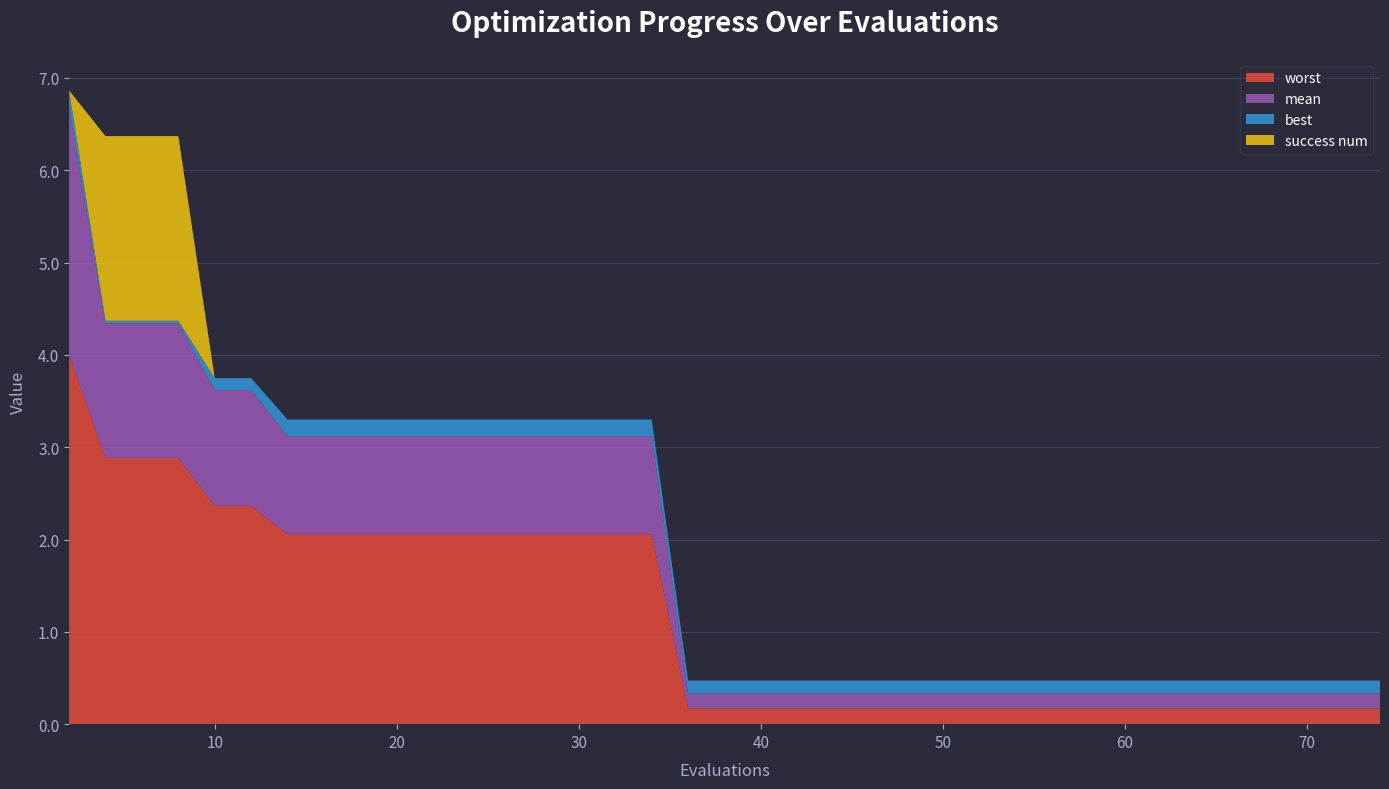

Reading left to right, what are all the values shown in this chart?

mean: 2=2.7	4=1.5	6=1.5	8=1.5	10=1.3	12=1.3	14=1.1	16=1.1	18=1.1	20=1.1	22=1.1	23=1.1	25=1.1	26=1.1	28=1.1	30=1.1	32=1.1	34=1.1	36=0.2	38=0.2	40=0.2	42=0.2	44=0.2	46=0.2	48=0.2	50=0.2	52=0.2	53=0.2	55=0.2	57=0.2	59=0.2	61=0.2	63=0.2	65=0.2	66=0.2	68=0.2	69=0.2	71=0.2	73=0.2	74=0.2
best: 2=0.2	4=0.0	6=0.0	8=0.0	10=0.1	12=0.1	14=0.2	16=0.2	18=0.2	20=0.2	22=0.2	23=0.2	25=0.2	26=0.2	28=0.2	30=0.2	32=0.2	34=0.2	36=0.1	38=0.1	40=0.1	42=0.1	44=0.1	46=0.1	48=0.1	50=0.1	52=0.1	53=0.1	55=0.1	57=0.1	59=0.1	61=0.1	63=0.1	65=0.1	66=0.1	68=0.1	69=0.1	71=0.1	73=0.1	74=0.1
worst: 2=4.0	4=2.9	6=2.9	8=2.9	10=2.4	12=2.4	14=2.1	16=2.1	18=2.1	20=2.1	22=2.1	23=2.1	25=2.1	26=2.1	28=2.1	30=2.1	32=2.1	34=2.1	36=0.2	38=0.2	40=0.2	42=0.2	44=0.2	46=0.2	48=0.2	50=0.2	52=0.2	53=0.2	55=0.2	57=0.2	59=0.2	61=0.2	63=0.2	65=0.2	66=0.2	68=0.2	69=0.2	71=0.2	73=0.2	74=0.2
success num: 2=0.0	4=2.0	6=2.0	8=2.0	10=0.0	12=0.0	14=0.0	16=0.0	18=0.0	20=0.0	22=0.0	23=0.0	25=0.0	26=0.0	28=0.0	30=0.0	32=0.0	34=0.0	36=0.0	38=0.0	40=0.0	42=0.0	44=0.0	46=0.0	48=0.0	50=0.0	52=0.0	53=0.0	55=0.0	57=0.0	59=0.0	61=0.0	63=0.0	65=0.0	66=0.0	68=0.0	69=0.0	71=0.0	73=0.0	74=0.0